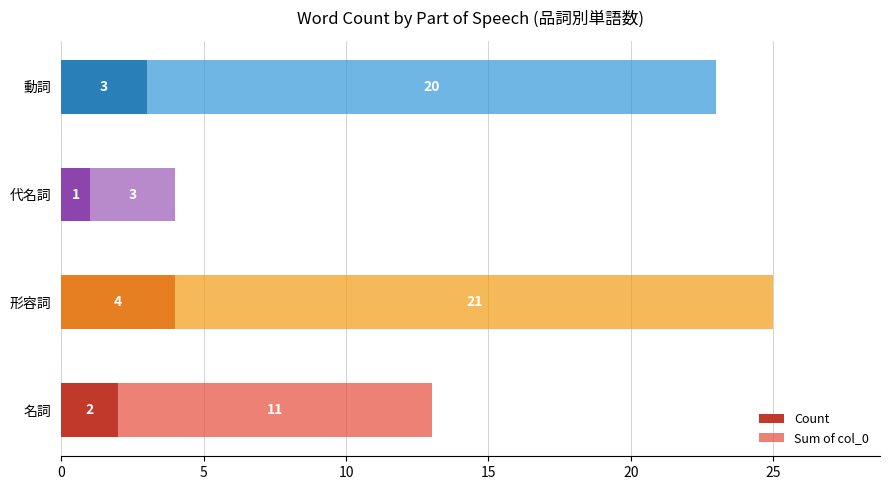

At which category is the sum across all series the highest?

形容詞